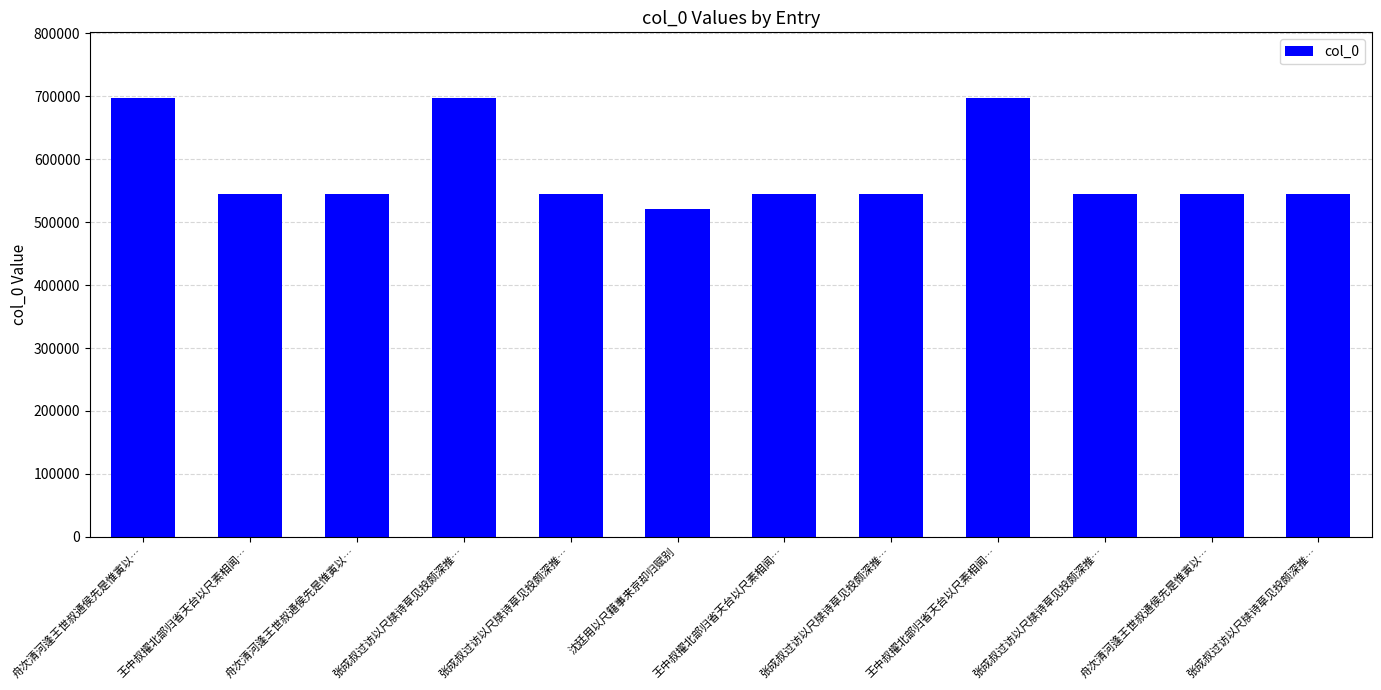

How many data points does each series have?

12